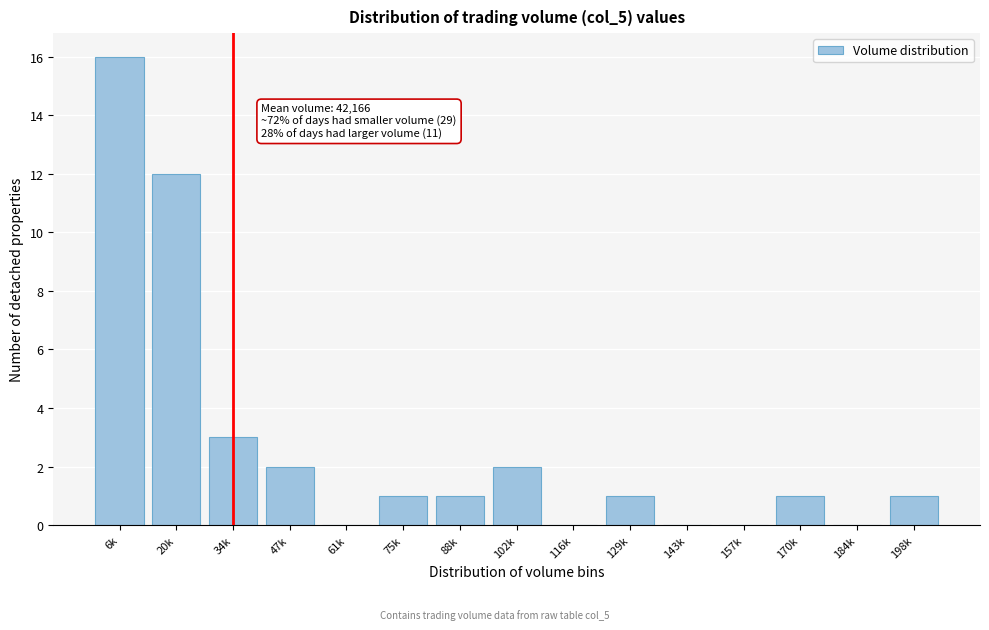

Reading right to left, transcribe all the data shown in this chart.

198k=1	184k=0	170k=1	157k=0	143k=0	129k=1	116k=0	102k=2	88k=1	75k=1	61k=0	47k=2	34k=3	20k=12	6k=16